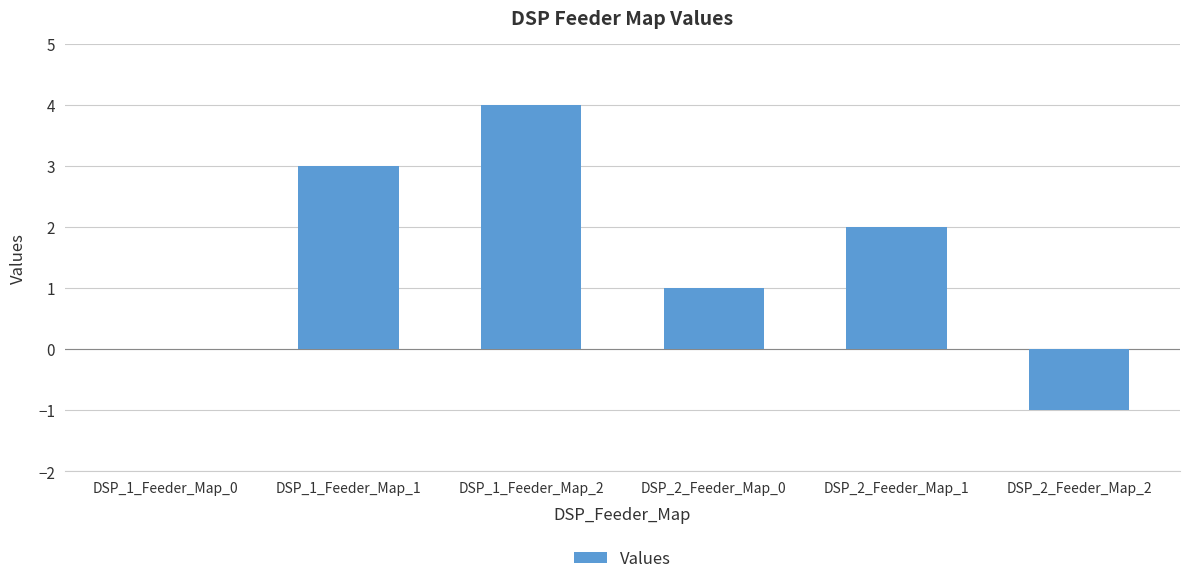

What is the greatest value displayed?

4